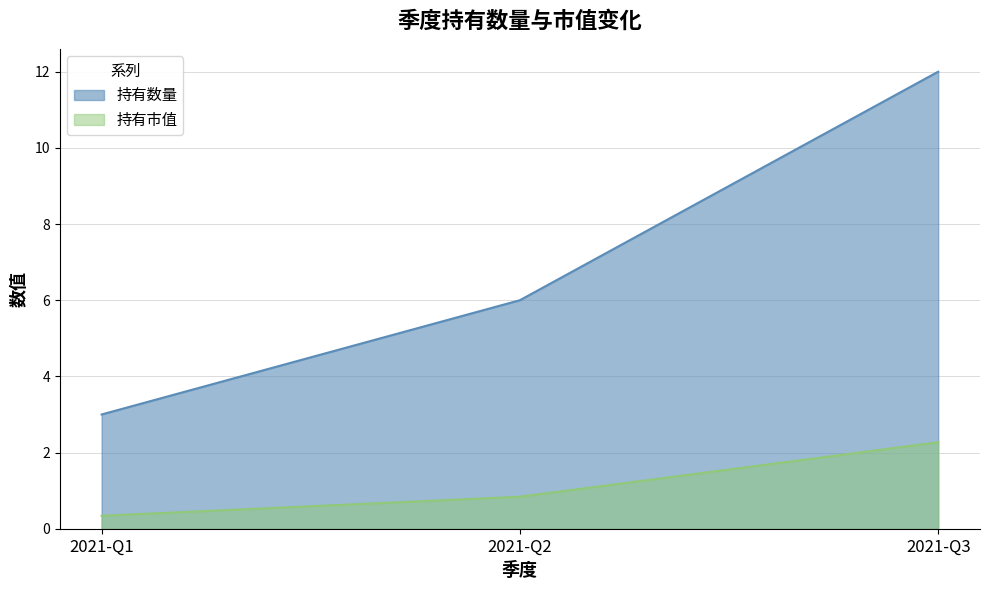

Which label corresponds to the largest value in the chart?

2021-Q3